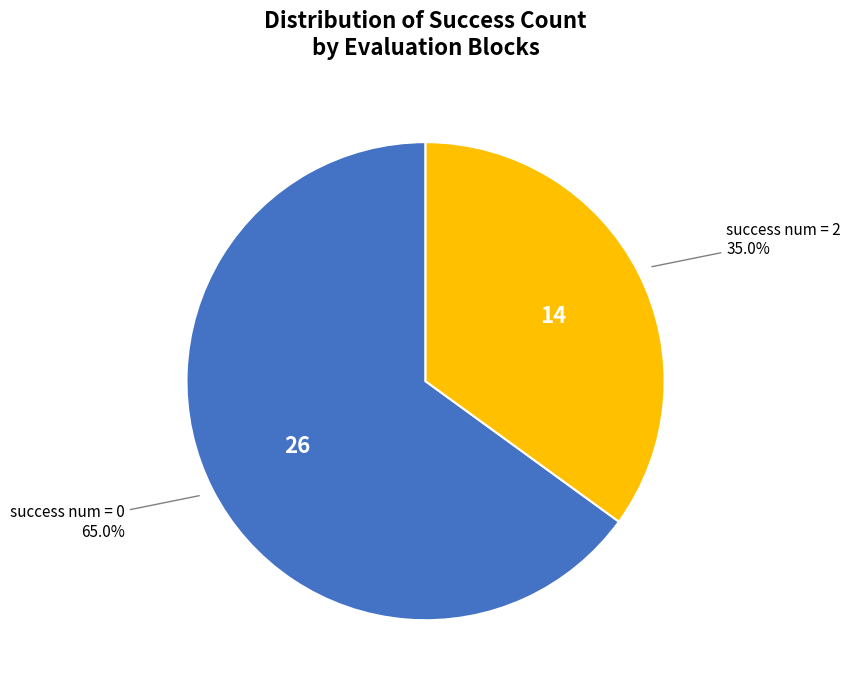

Does any single category account for the majority?

Yes